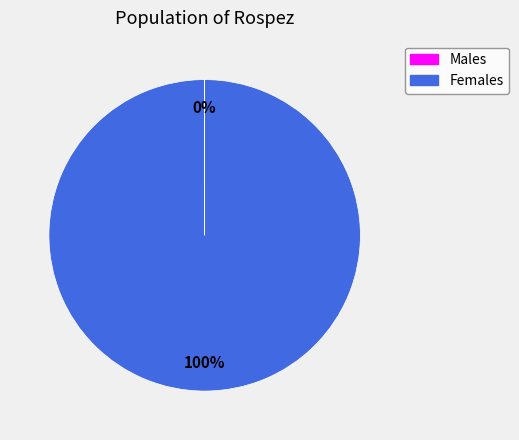

To the nearest percent, what is the difference between the largest and smallest slice percentages?

100%